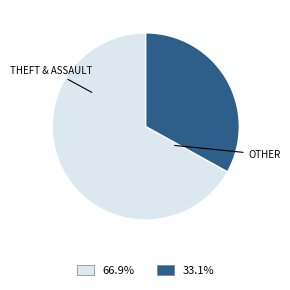

Is there a majority slice in this chart?

Yes